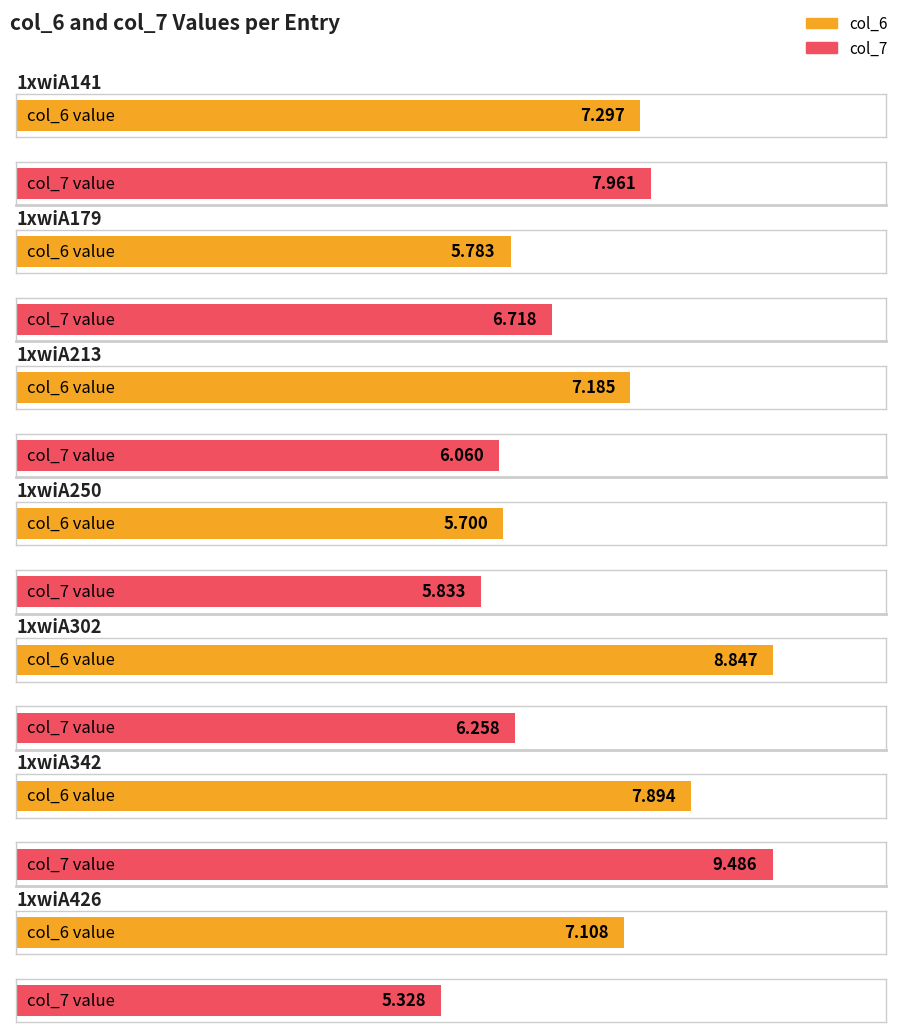

What is the difference between the maximum and minimum values in the col_7 series?

4.2